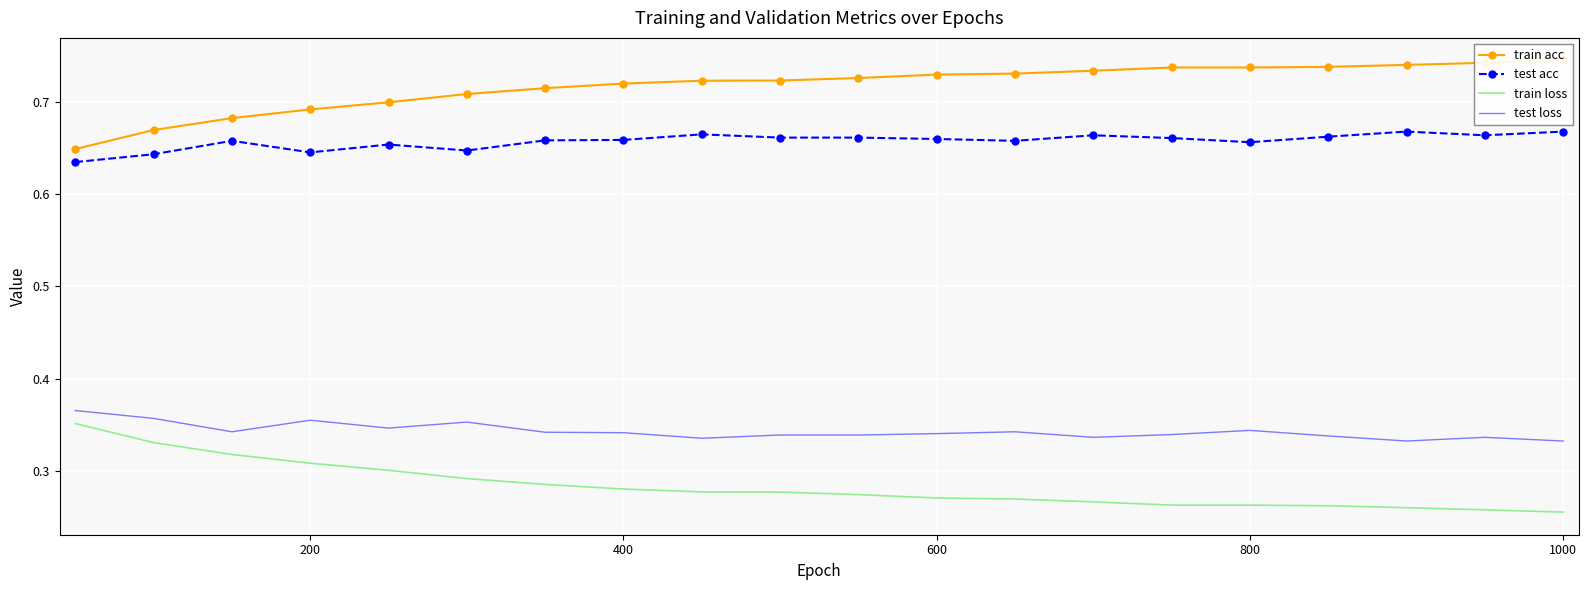

How many series are shown in this chart?

4